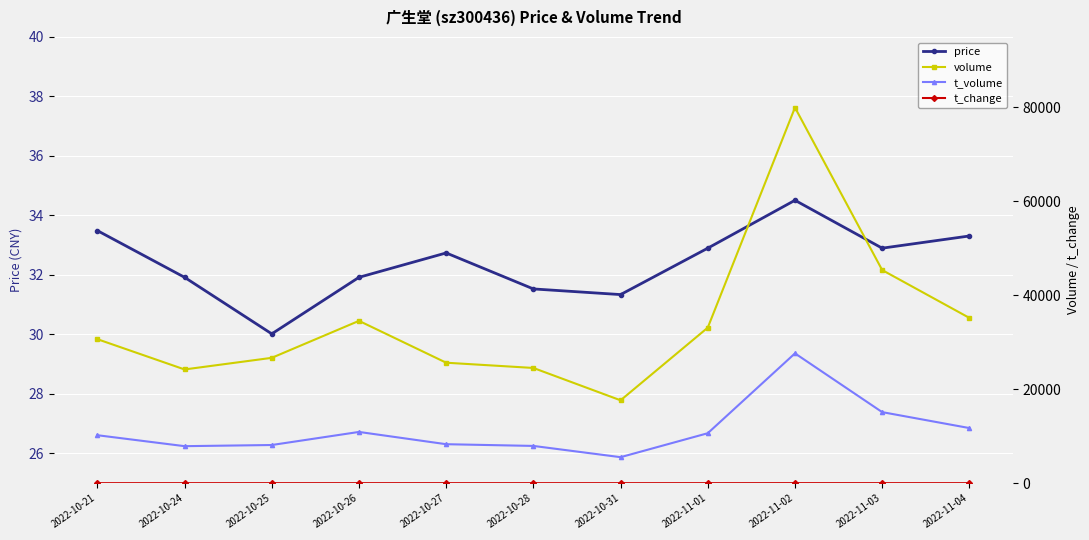

The value of t_volume at 2022-11-02 is 27639.0. True or false?

True